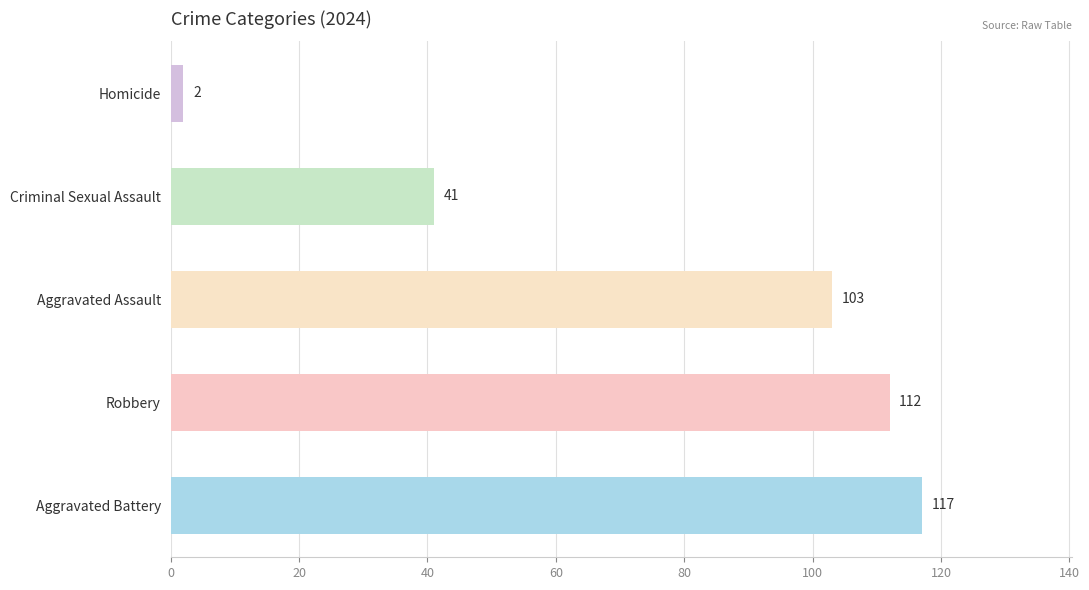

Which has a higher value, Aggravated Battery or Robbery?

Aggravated Battery